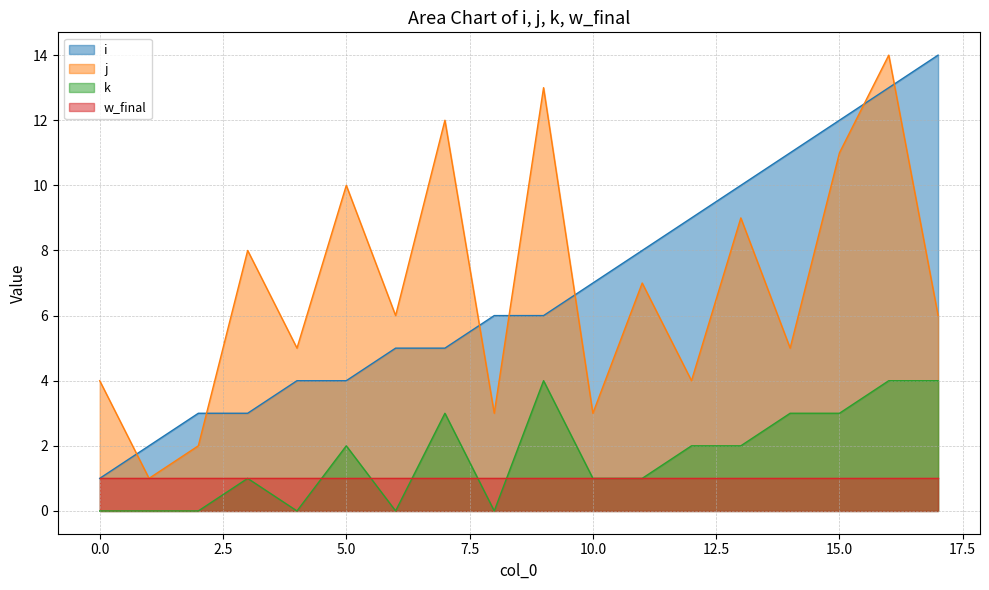

True or false: i and k intersect in this chart.

False